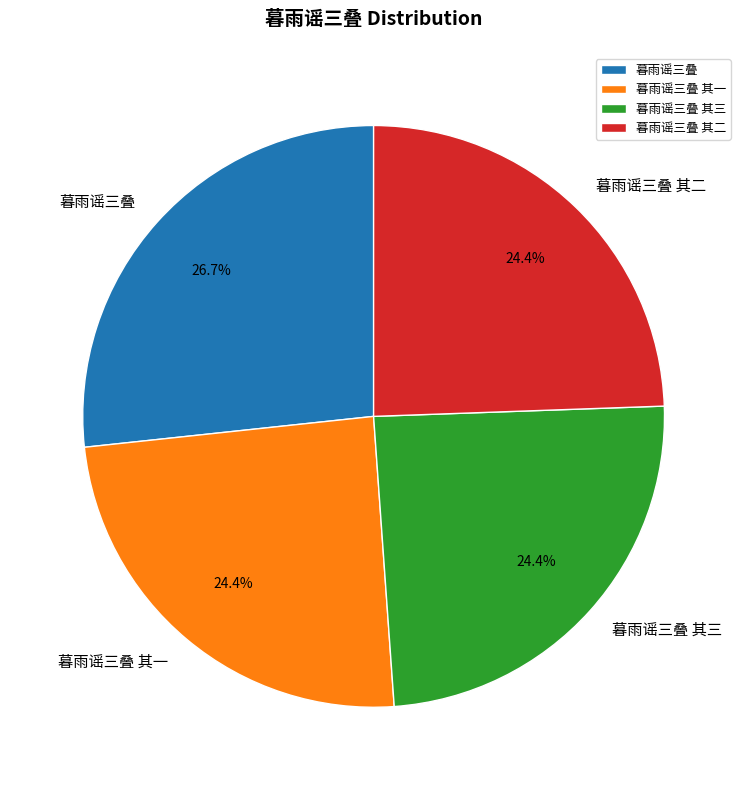

Which category has the biggest portion of the pie?

暮雨谣三叠